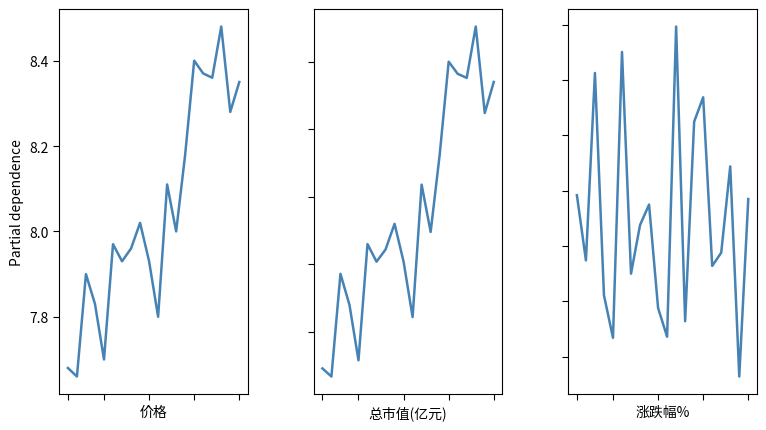

Reading left to right, list all the values displayed in this chart.

价格: 0=7.7	1=7.7	2=7.9	3=7.8	4=7.7	5=8.0	6=7.9	7=8.0	8=8.0	9=7.9	10=7.8	11=8.1	12=8.0	13=8.2	14=8.4	15=8.4	16=8.4	17=8.5	18=8.3	19=8.3
总市值(亿元): 0=24.2	1=24.2	2=24.9	3=24.7	4=24.3	5=25.1	6=25.0	7=25.1	8=25.3	9=25.0	10=24.6	11=25.6	12=25.2	13=25.8	14=26.5	15=26.4	16=26.4	17=26.8	18=26.1	19=26.4
涨跌幅%: 0=0.9	1=-0.3	2=3.1	3=-0.9	4=-1.7	5=3.5	6=-0.5	7=0.4	8=0.8	9=-1.1	10=-1.6	11=4.0	12=-1.4	13=2.2	14=2.7	15=-0.4	16=-0.1	17=1.4	18=-2.4	19=0.8